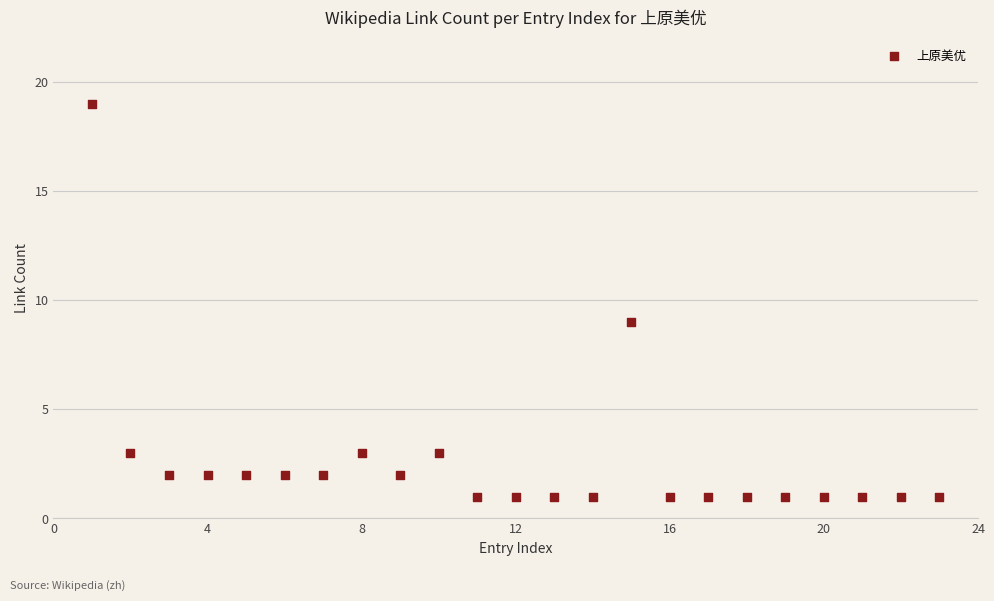

What is the range of X values (max minus min)?

22